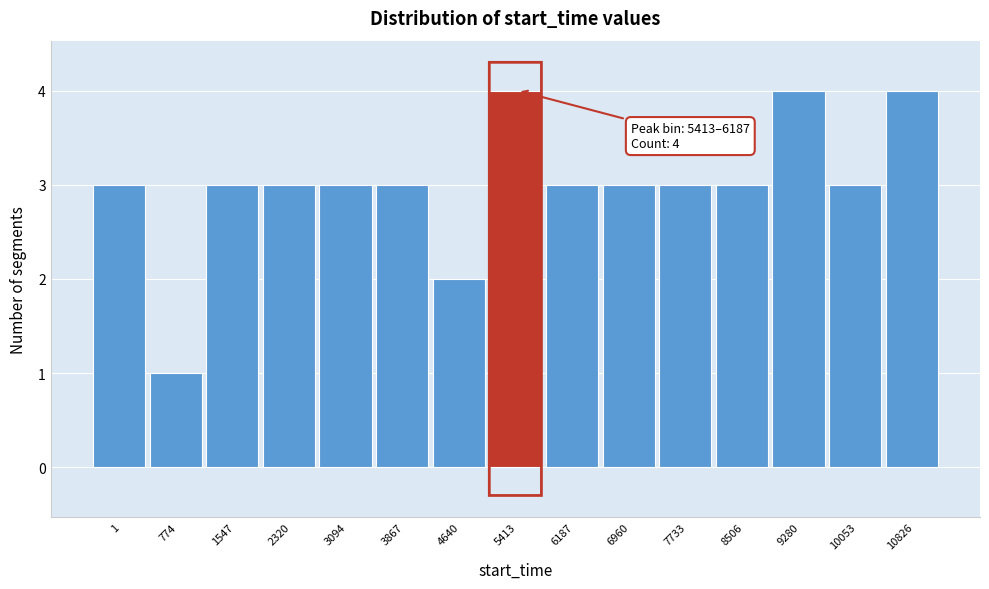

Reading right to left, list all the values displayed in this chart.

4	3	4	3	3	3	3	4	2	3	3	3	3	1	3